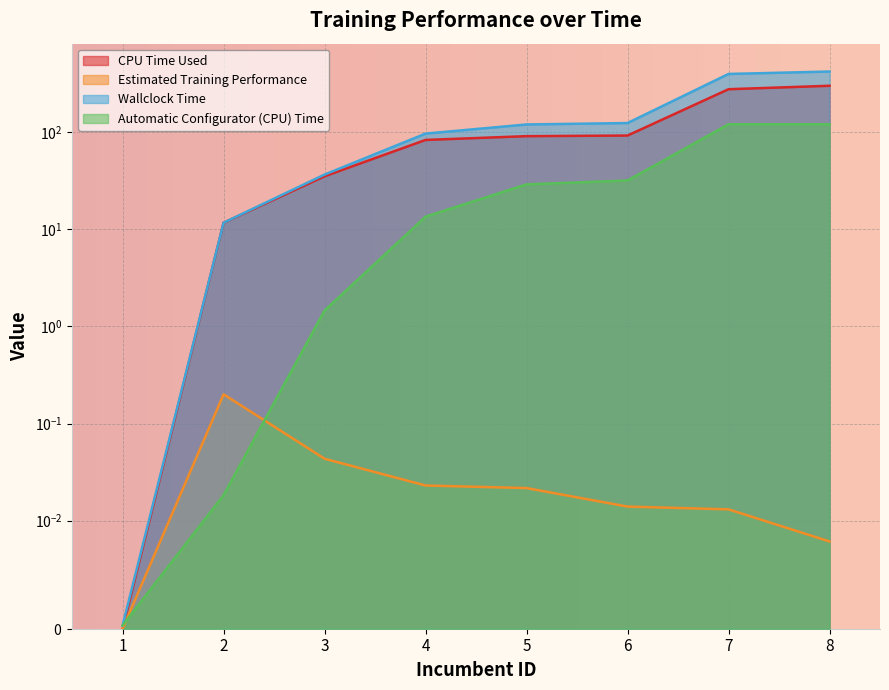

How many times do Automatic Configurator (CPU) Time and CPU Time Used cross each other?

1